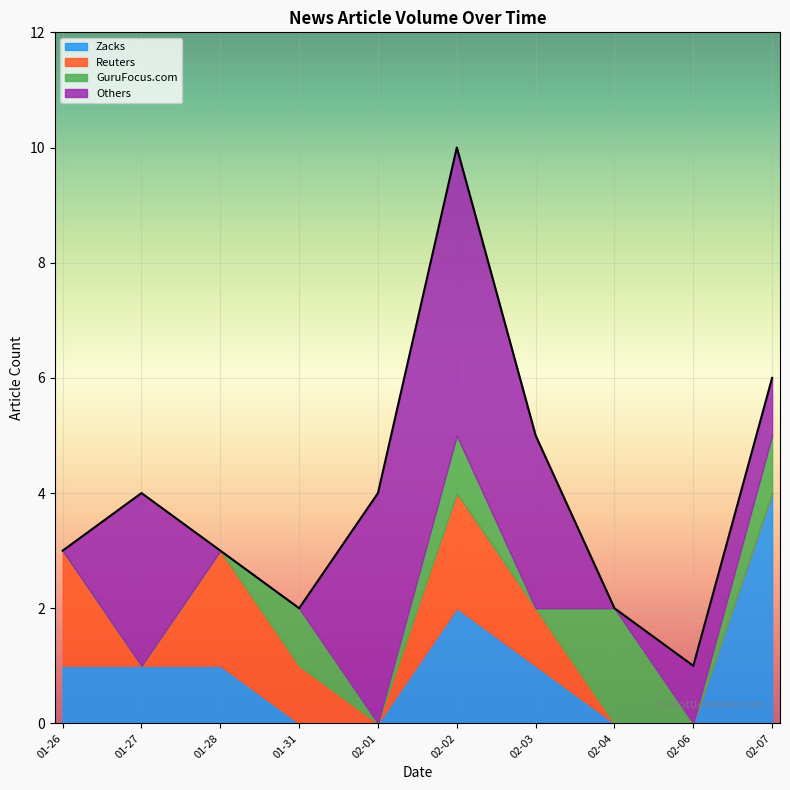

What is the maximum value for Zacks?

4